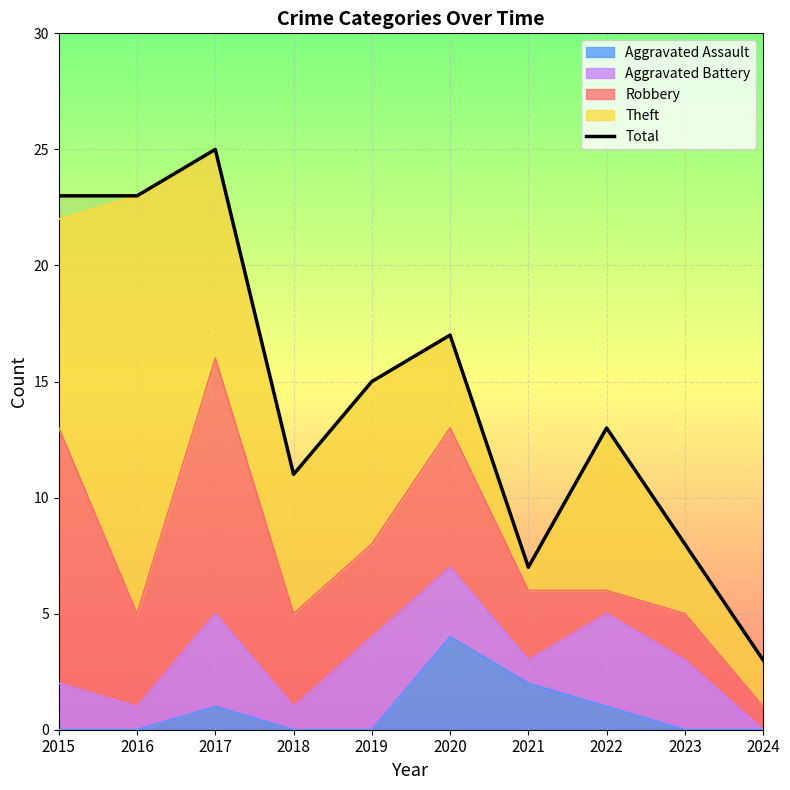

What is the change in value from 2015 to 2021?

-16